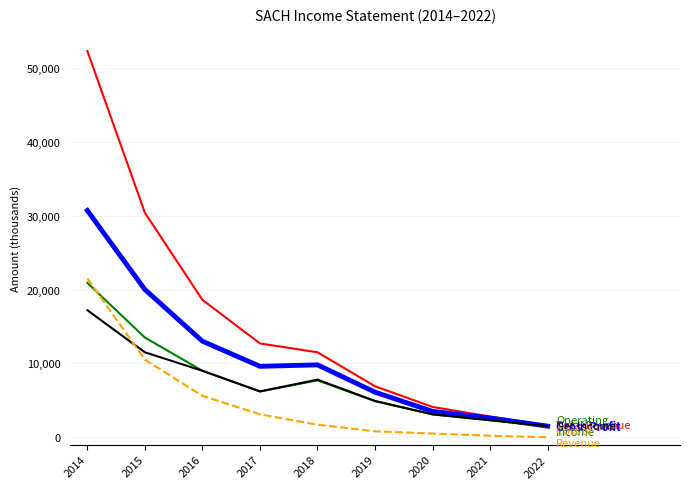

Which label corresponds to the largest value in the chart?

2014